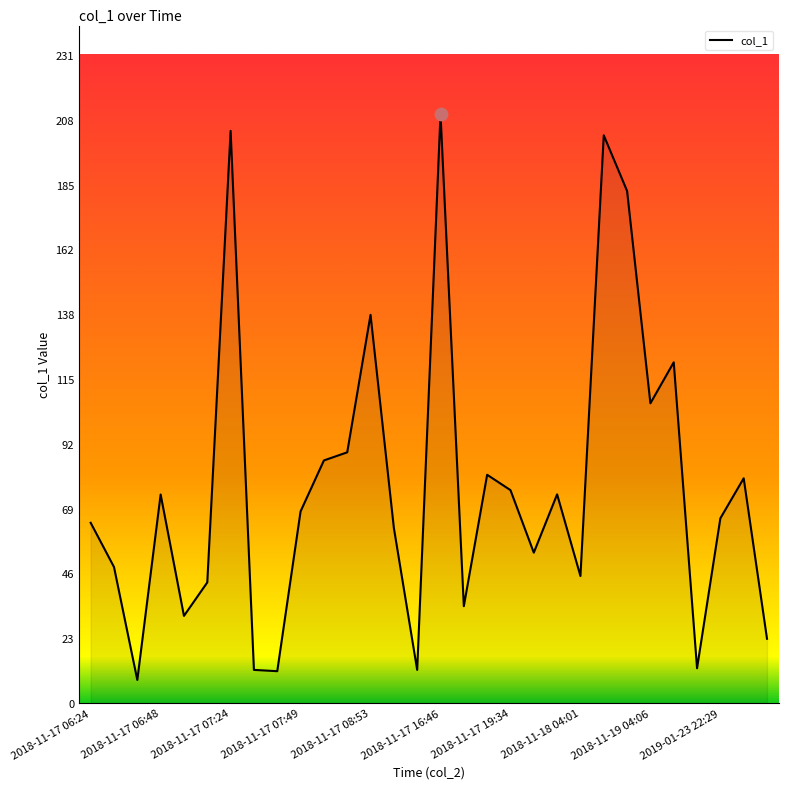

What is the minimum value shown in the chart?

8.2